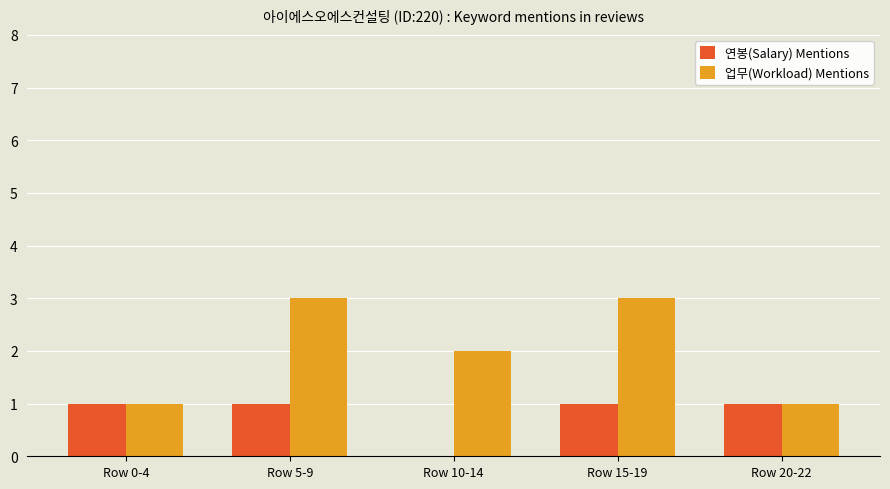

What are all the series names shown in the legend?

연봉(Salary) Mentions, 업무(Workload) Mentions